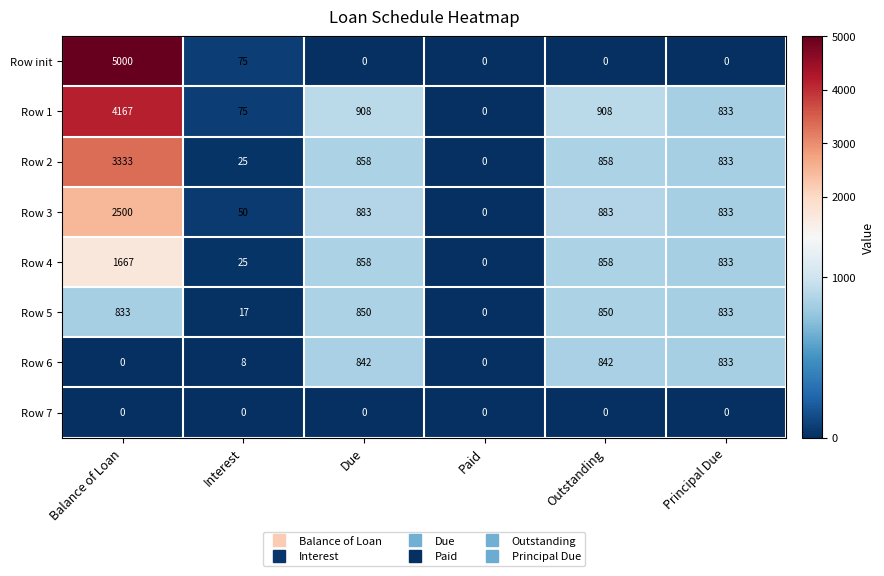

What is the approximate value of Row 3 at Principal Due, to the nearest 10?

830